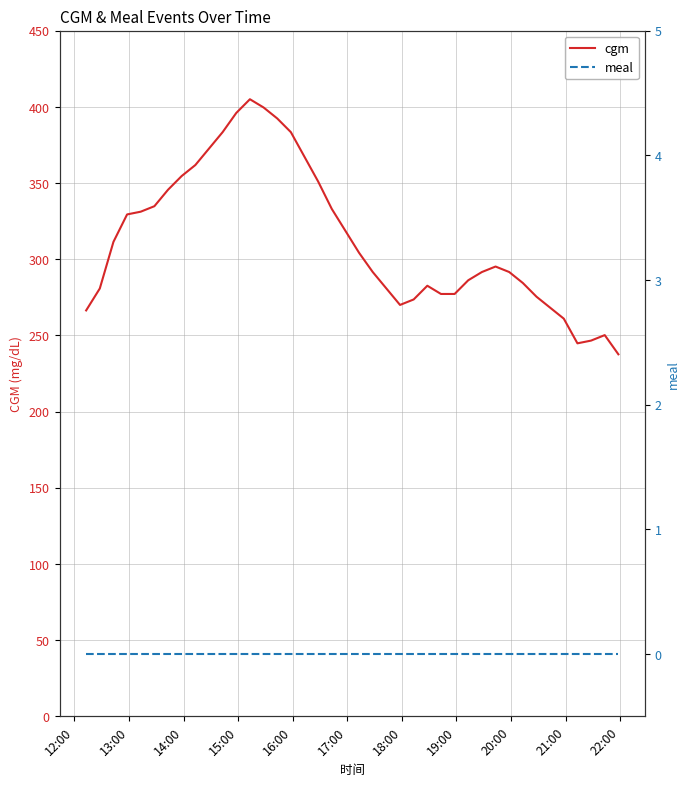

Reading left to right, transcribe all the data shown in this chart.

cgm: 266.4	280.8	311.4	329.4	331.2	334.8	345.6	354.6	361.8	372.6	383.4	396.0	405.0	399.6	392.4	383.4	367.2	351.0	333.0	318.6	304.2	291.6	280.8	270.0	273.6	282.6	277.2	277.2	286.2	291.6	295.2	291.6	284.4	275.4	268.2	261.0	244.8	246.6	250.2	237.6
meal: 0.0	0.0	0.0	0.0	0.0	0.0	0.0	0.0	0.0	0.0	0.0	0.0	0.0	0.0	0.0	0.0	0.0	0.0	0.0	0.0	0.0	0.0	0.0	0.0	0.0	0.0	0.0	0.0	0.0	0.0	0.0	0.0	0.0	0.0	0.0	0.0	0.0	0.0	0.0	0.0